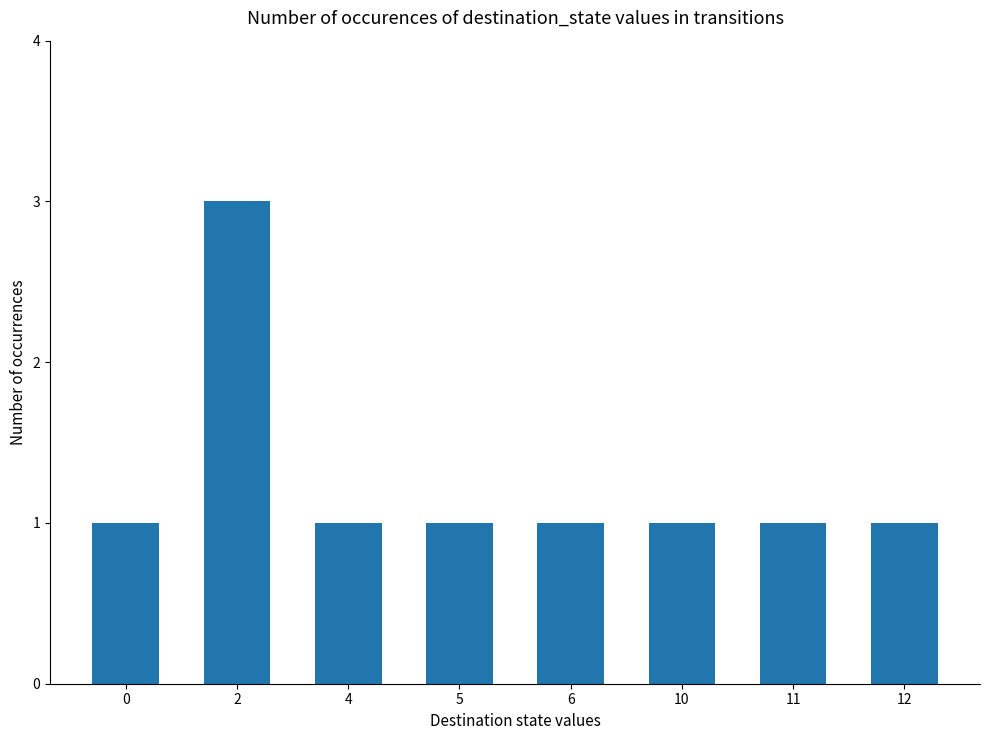

What is the difference between the maximum and minimum values?

2